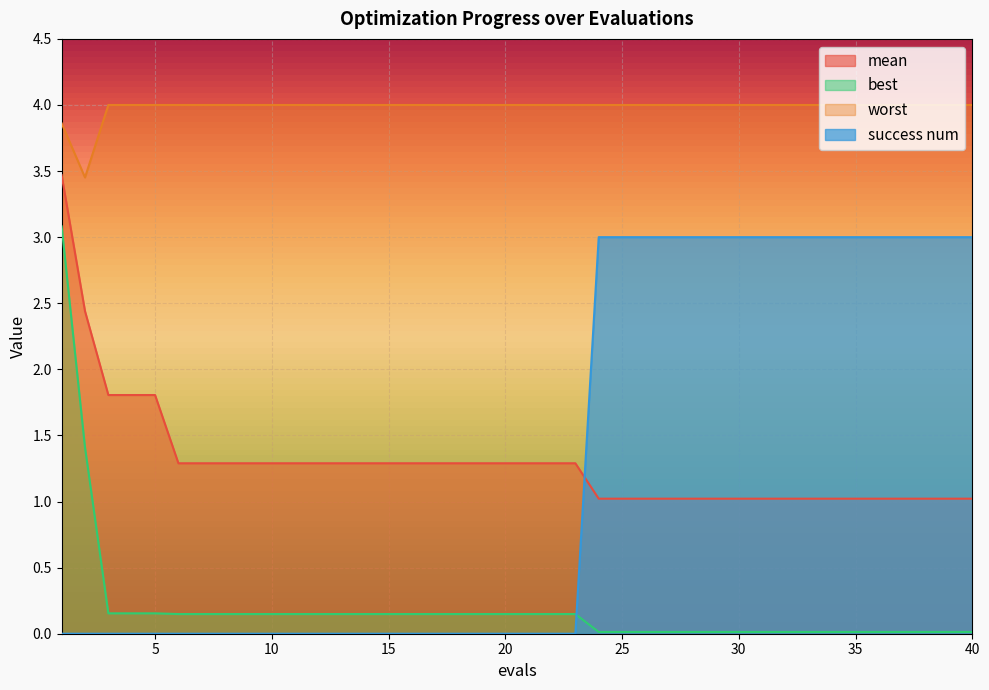

What is the difference between the success num values at 23 and 38?

3.0